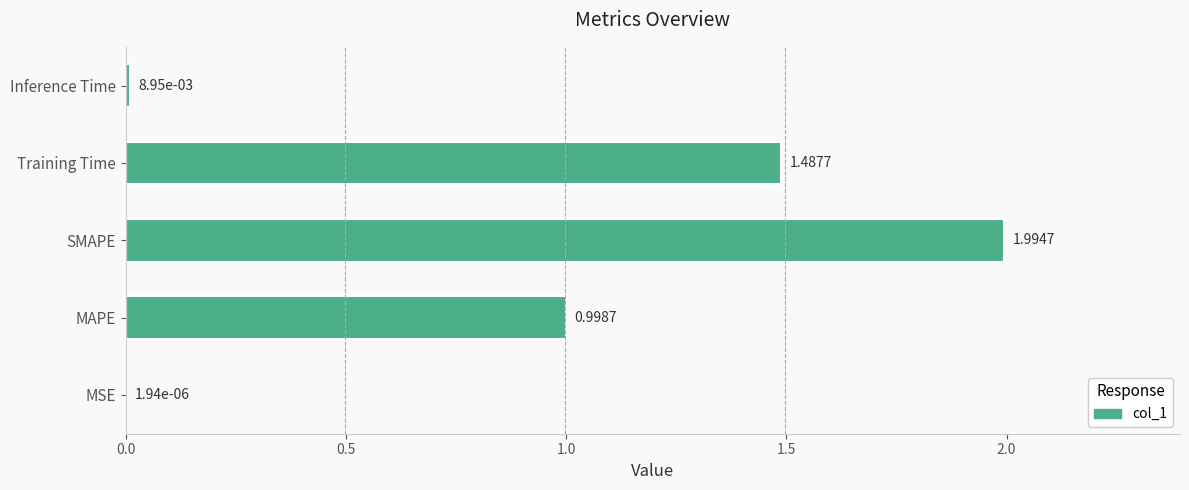

Which has a higher value, SMAPE or MAPE?

SMAPE